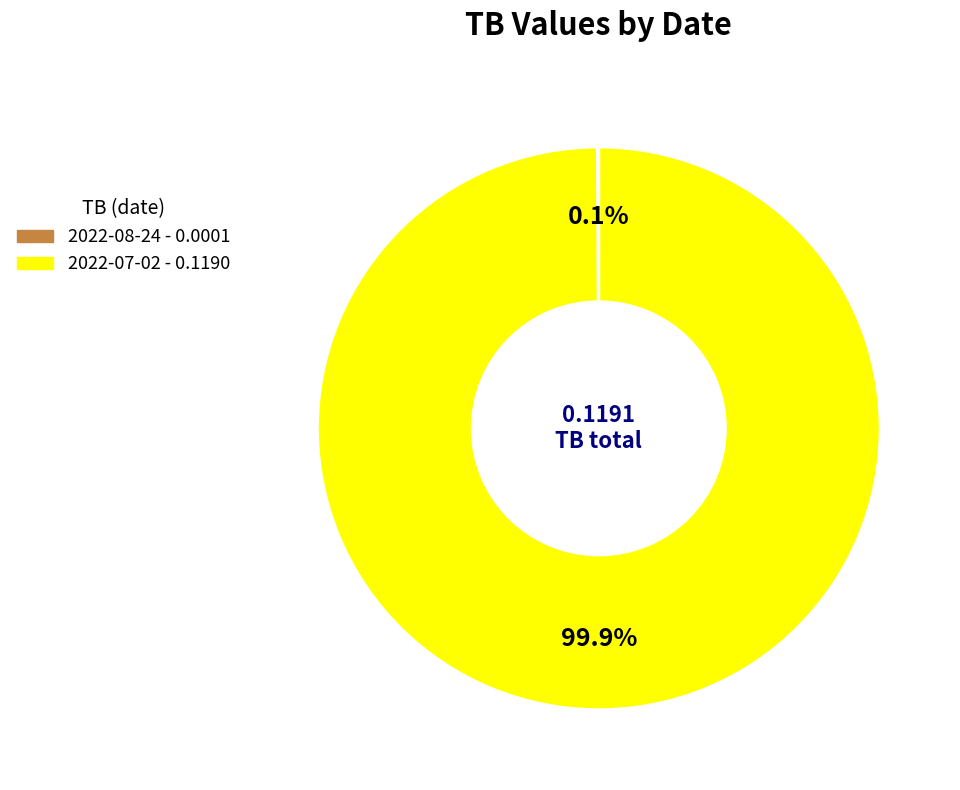

Does any single category account for the majority?

Yes